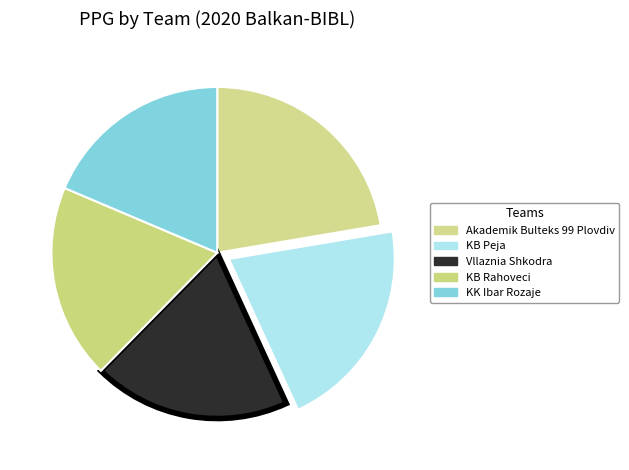

Is there any slice that represents more than half of the pie?

No